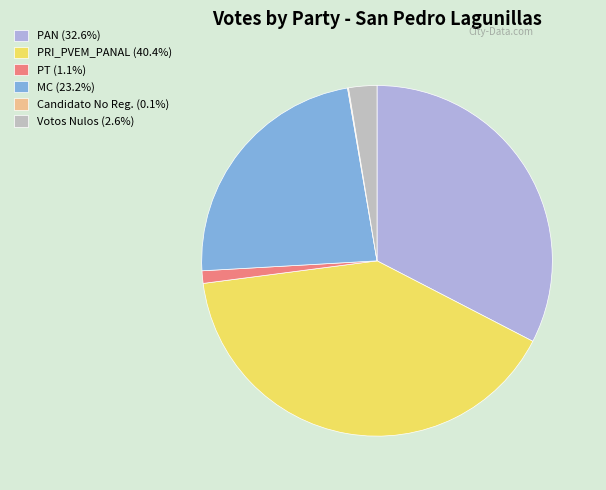

What is the total percentage of PT and Votos Nulos?

3.8%